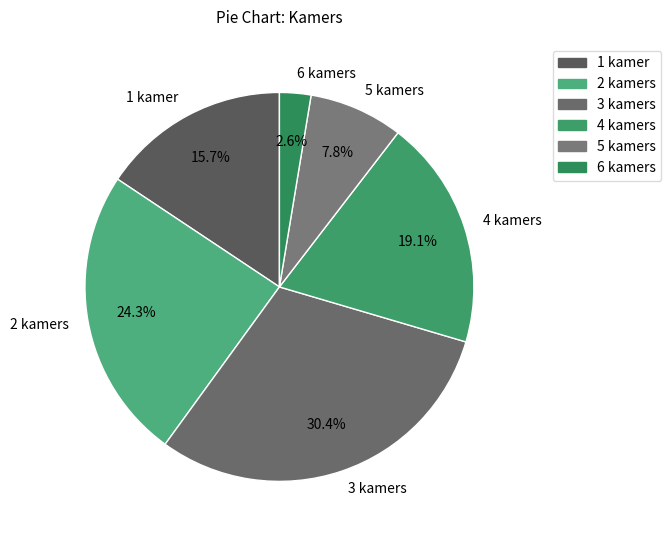

To the nearest percent, what portion does 3 kamers represent?

30%